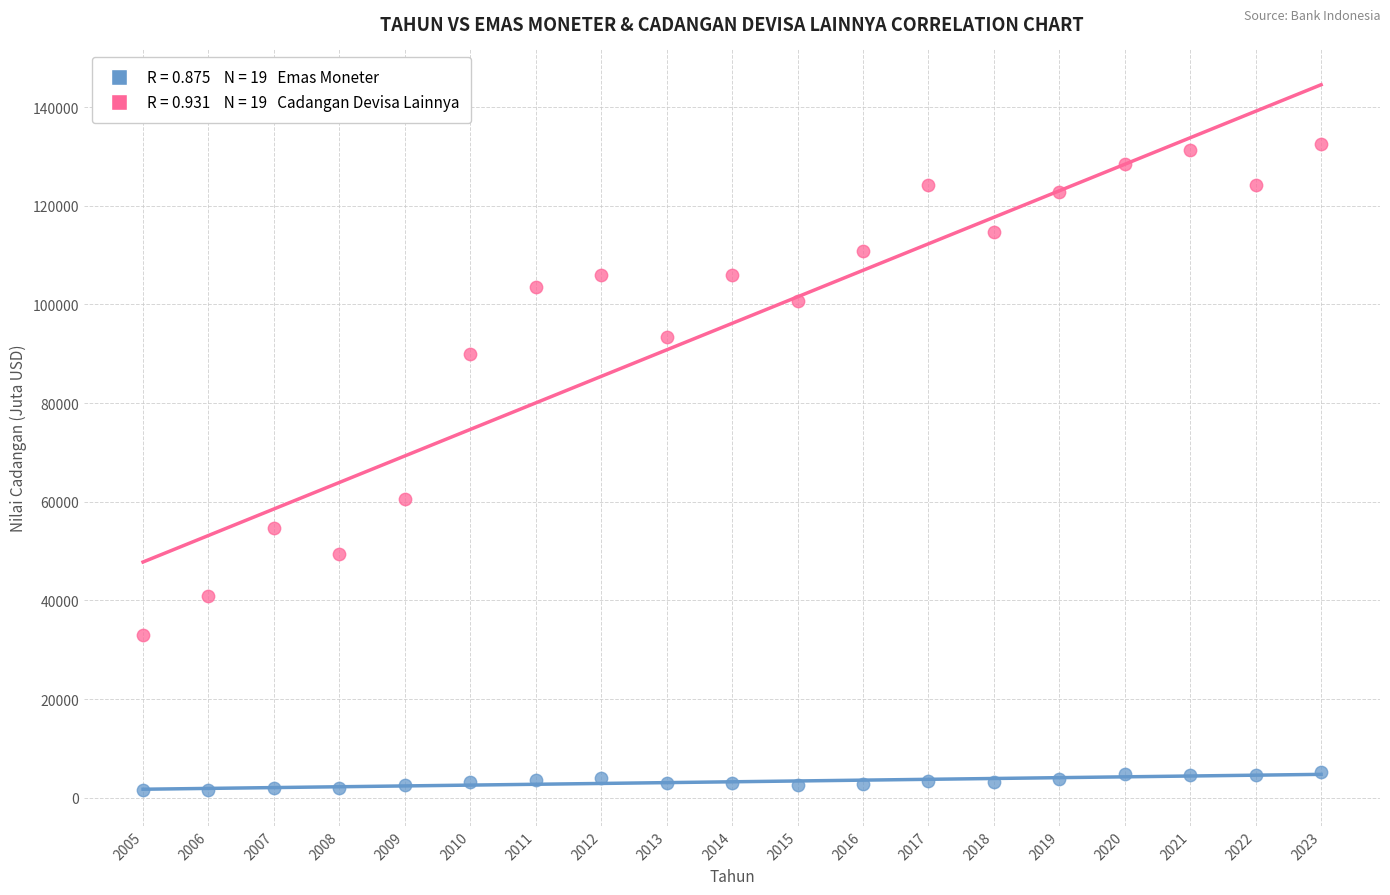

Across all series, what Y value is closest to 67052?

60572.0